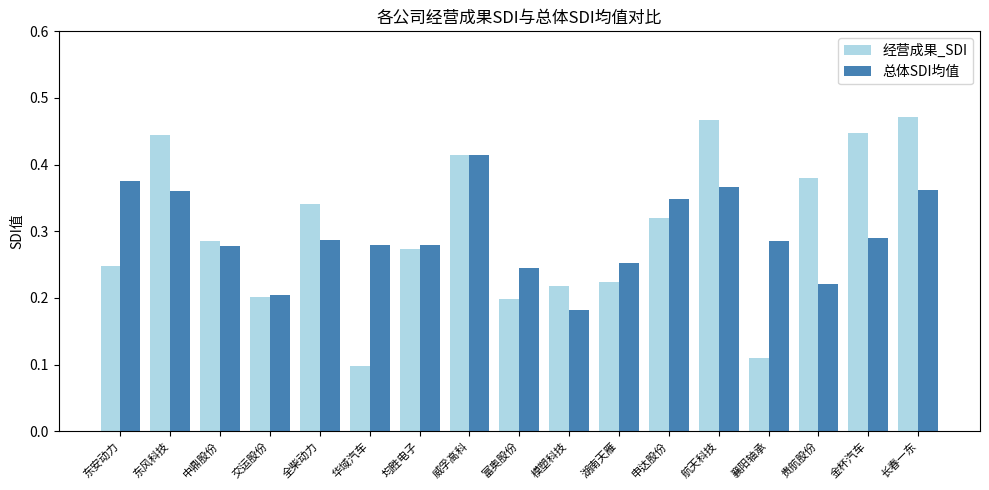

What is the sum of all 总体SDI均值 values?

5.0